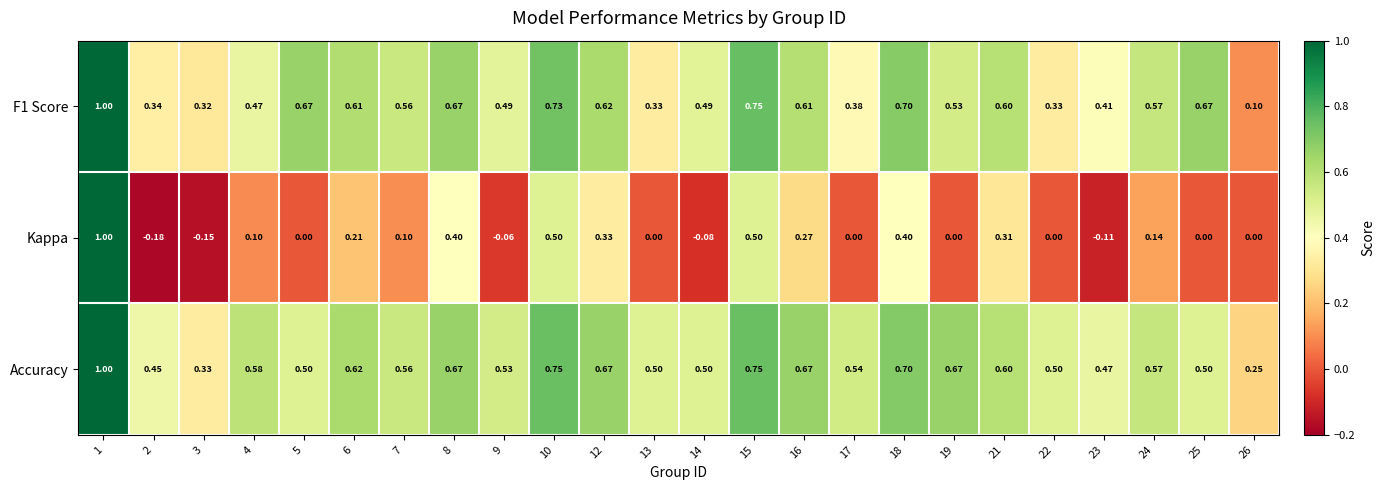

Which series has the largest total across all categories?

Accuracy